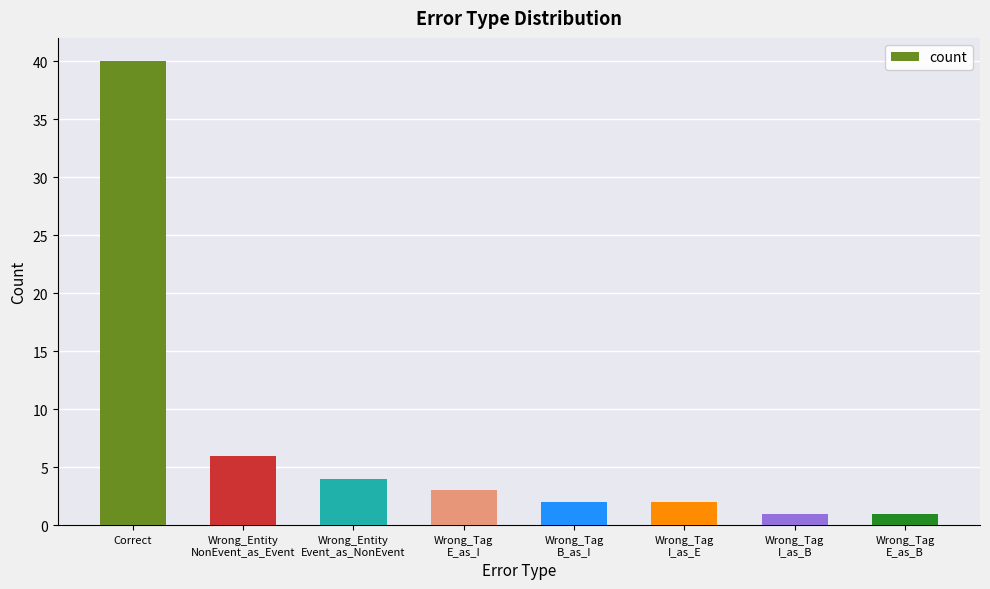

Where is the data nearest to the value 20?

Wrong_Entity
NonEvent_as_Event